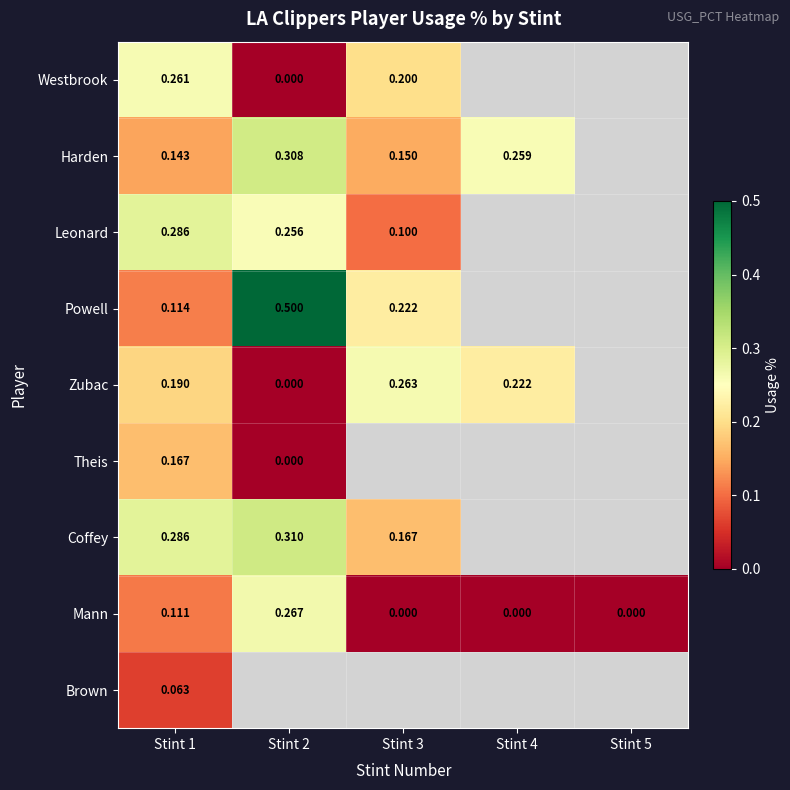

Which series has the largest range (max minus min)?

Powell